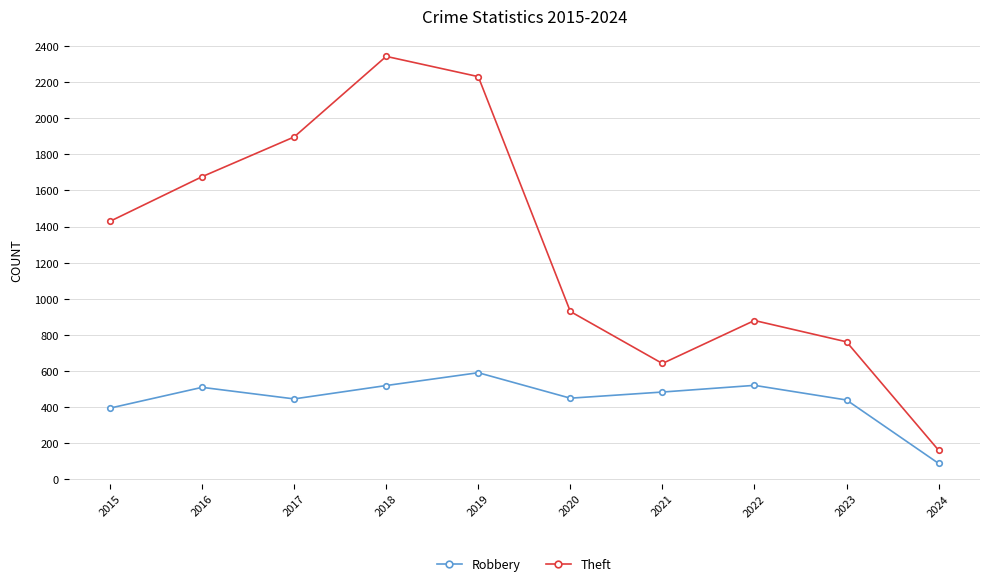

What are all the series names shown in the legend?

Robbery, Theft